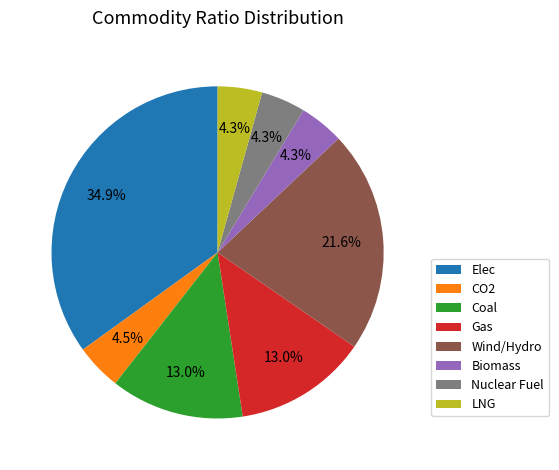

What percentage do CO2 and Nuclear Fuel together represent?

8.8%